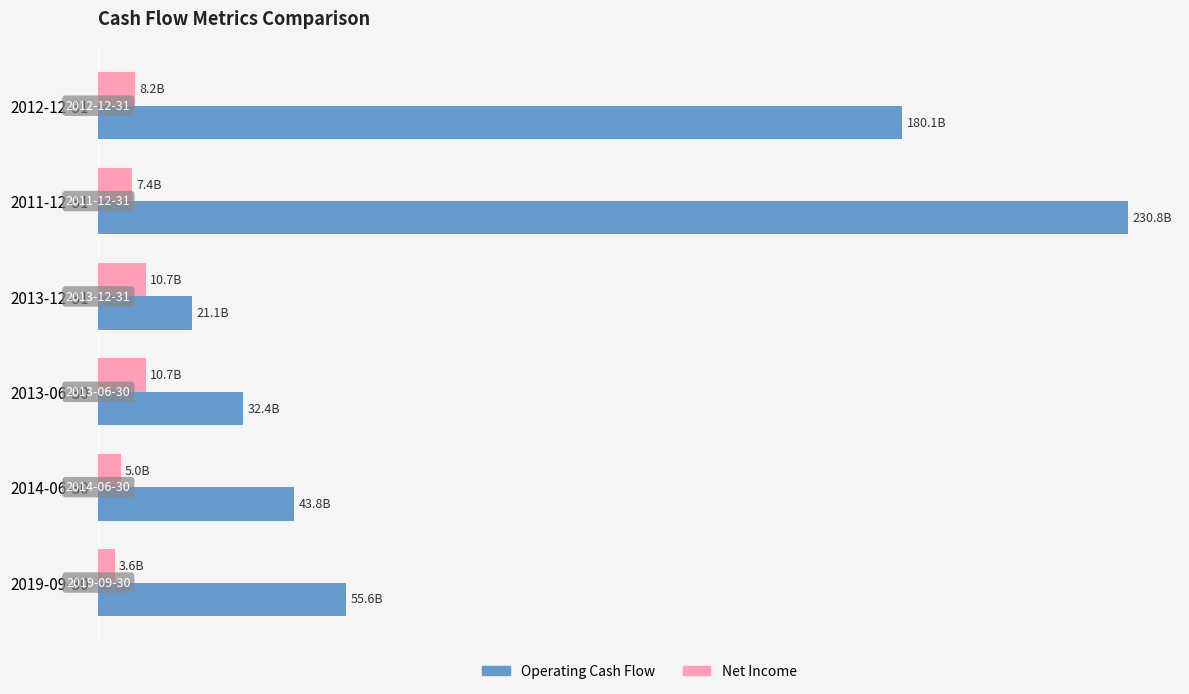

What are all the series names shown in the legend?

Operating Cash Flow, Net Income